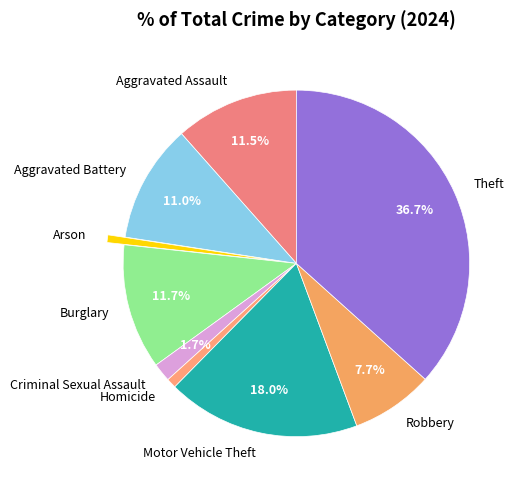

Is it true that Theft is 37% of the pie?

True